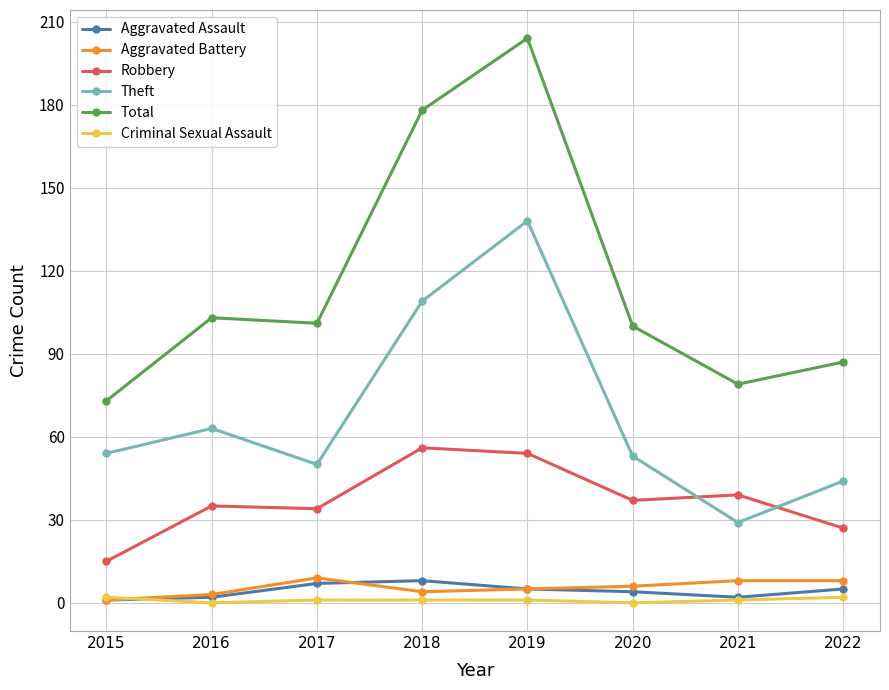

How many data points in Theft are less than 54?

4